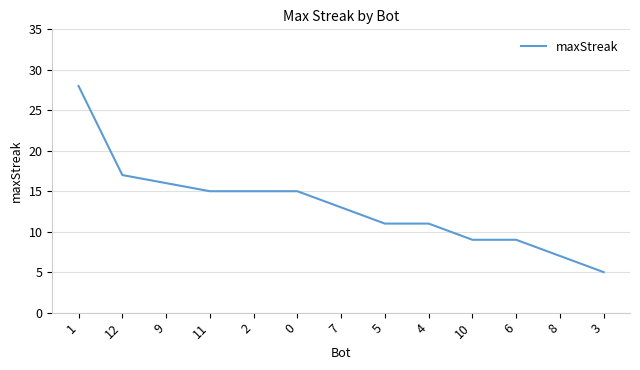

What position from the right is 3?

1